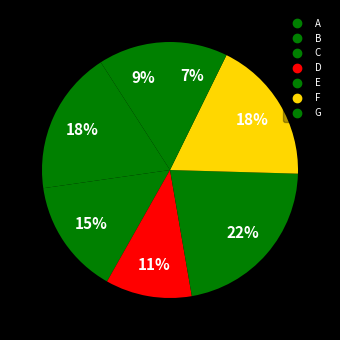

To the nearest percent, what is the difference between the D and C slice percentages?

4%